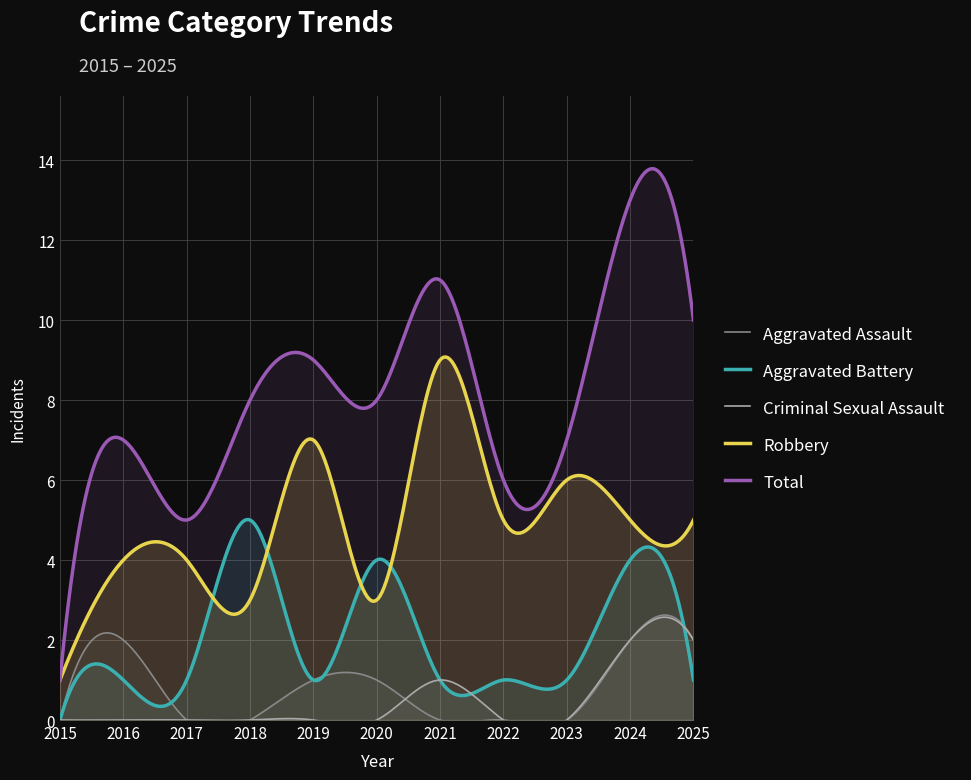

Reading left to right, what are all the values shown in this chart?

Aggravated Assault: 2015=0	2016=2	2017=0	2018=0	2019=1	2020=1	2021=0	2022=0	2023=0	2024=2	2025=2
Aggravated Battery: 2015=0	2016=1	2017=1	2018=5	2019=1	2020=4	2021=1	2022=1	2023=1	2024=4	2025=1
Criminal Sexual Assault: 2015=0	2016=0	2017=0	2018=0	2019=0	2020=0	2021=1	2022=0	2023=0	2024=2	2025=2
Robbery: 2015=1	2016=4	2017=4	2018=3	2019=7	2020=3	2021=9	2022=5	2023=6	2024=5	2025=5
Total: 2015=1	2016=7	2017=5	2018=8	2019=9	2020=8	2021=11	2022=6	2023=7	2024=13	2025=10